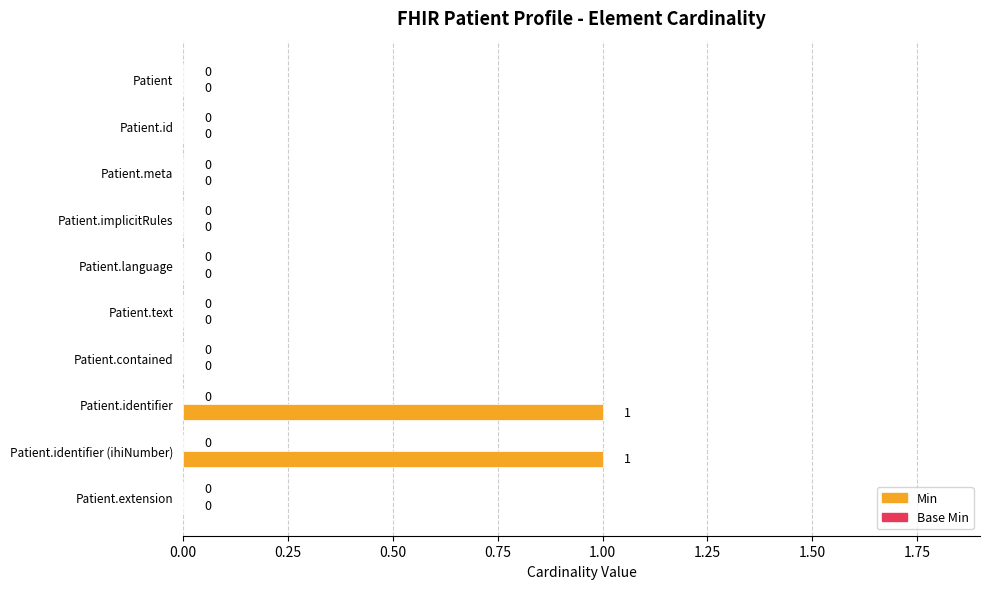

The chart shows a value of 1 at Patient.identifier (ihiNumber). True or false?

True